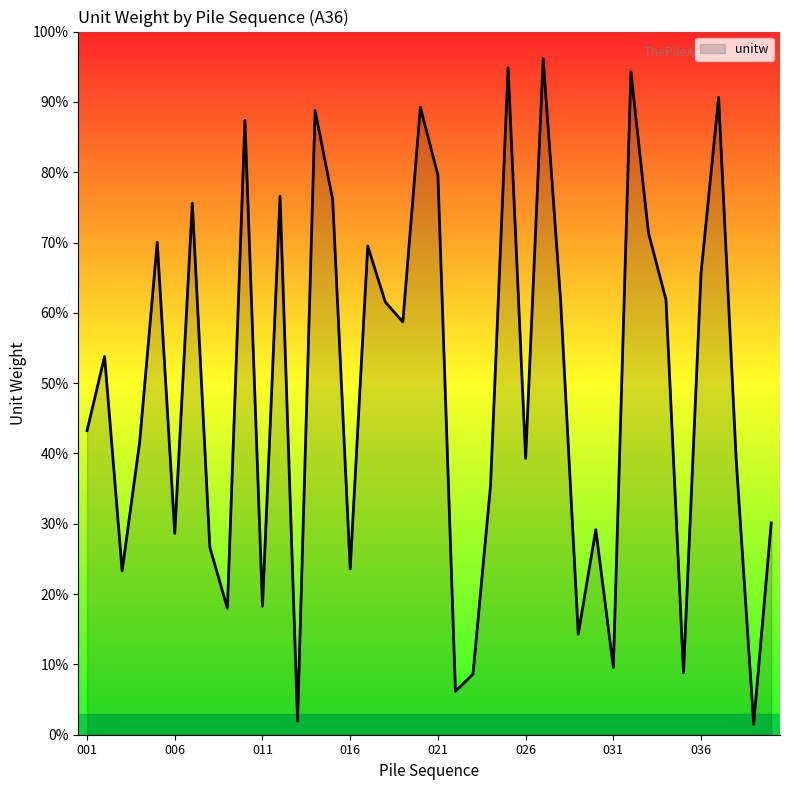

What is the maximum value shown in the chart?

96.2